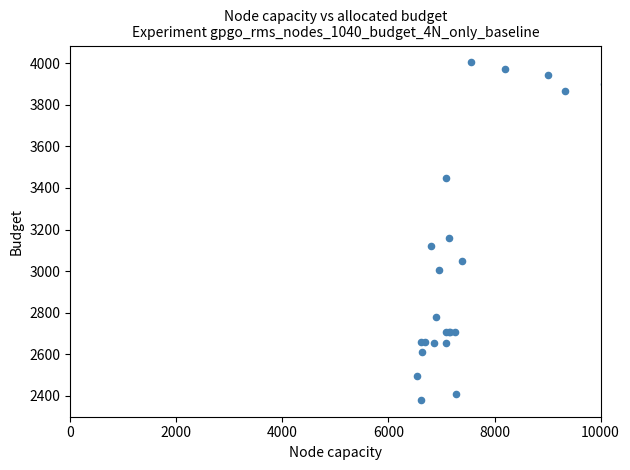

What Y value in the scatter plot is closest to 3192?

3160.0